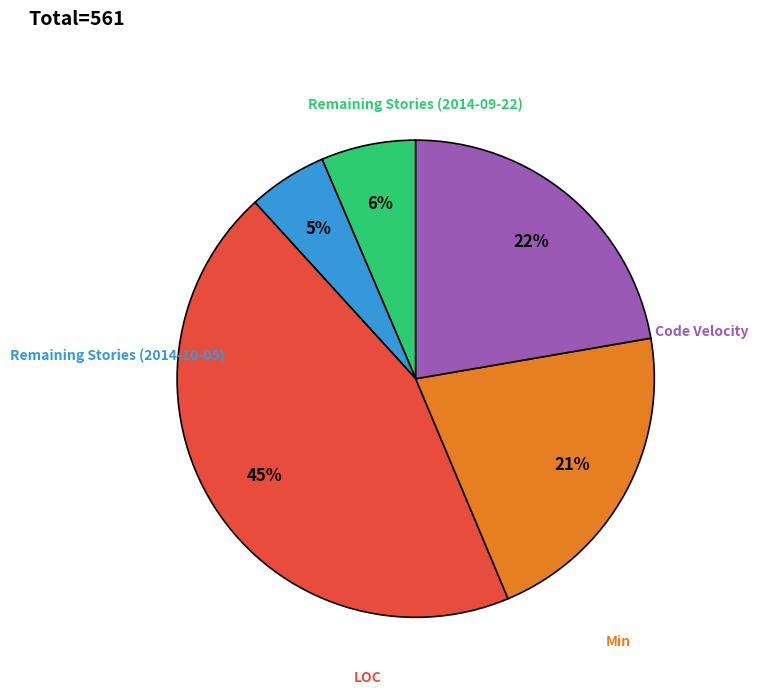

How many segments does this pie chart have?

5